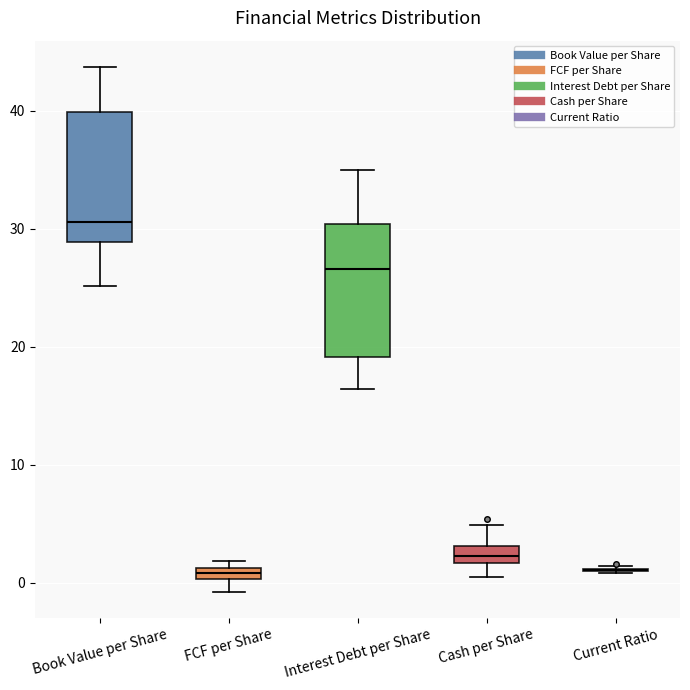

Where does the lower whisker of the box for FCF per Share end on the y-axis? The values are not printed on the chart, so give them approximately, as read against the axis.

-1